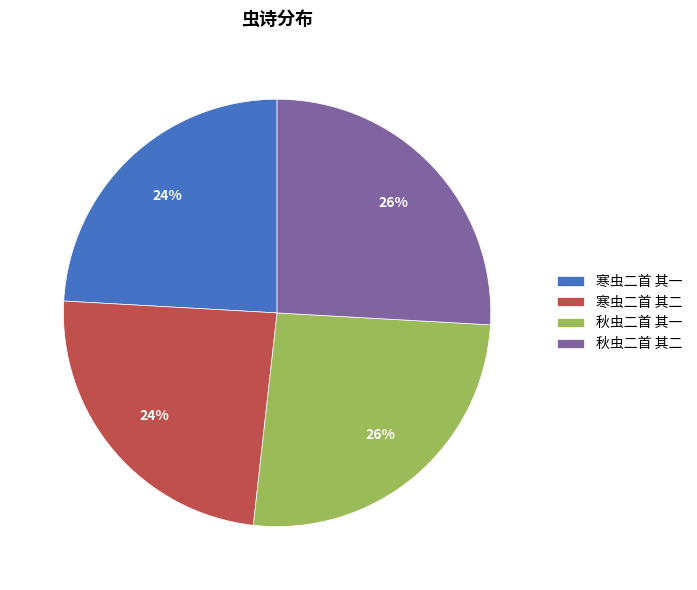

To the nearest percent, what is the average slice percentage?

25%